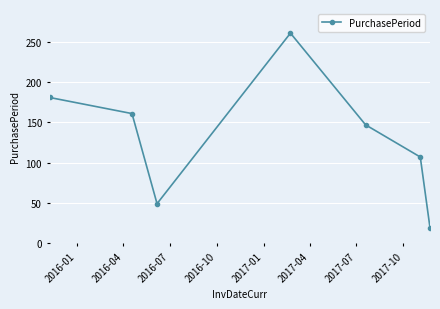

What is the value of the 2nd point from the left?

161